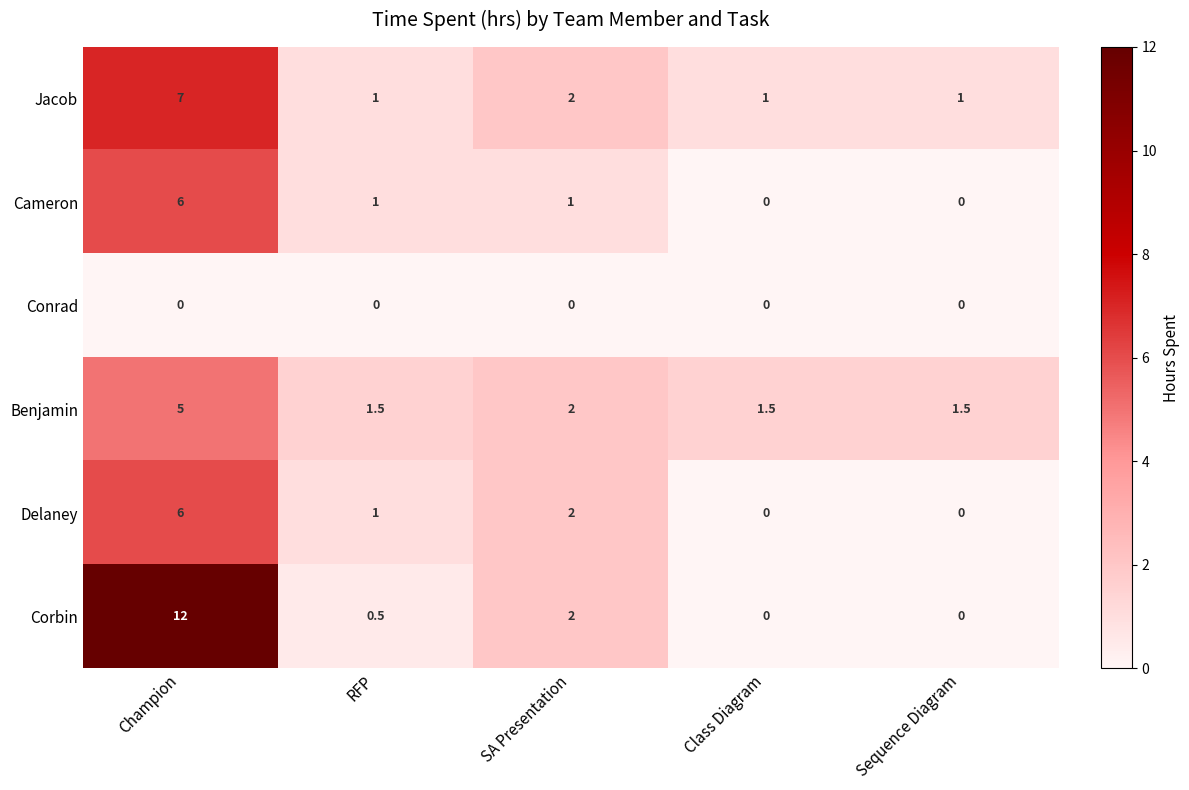

Which series has the largest total across all categories?

Corbin